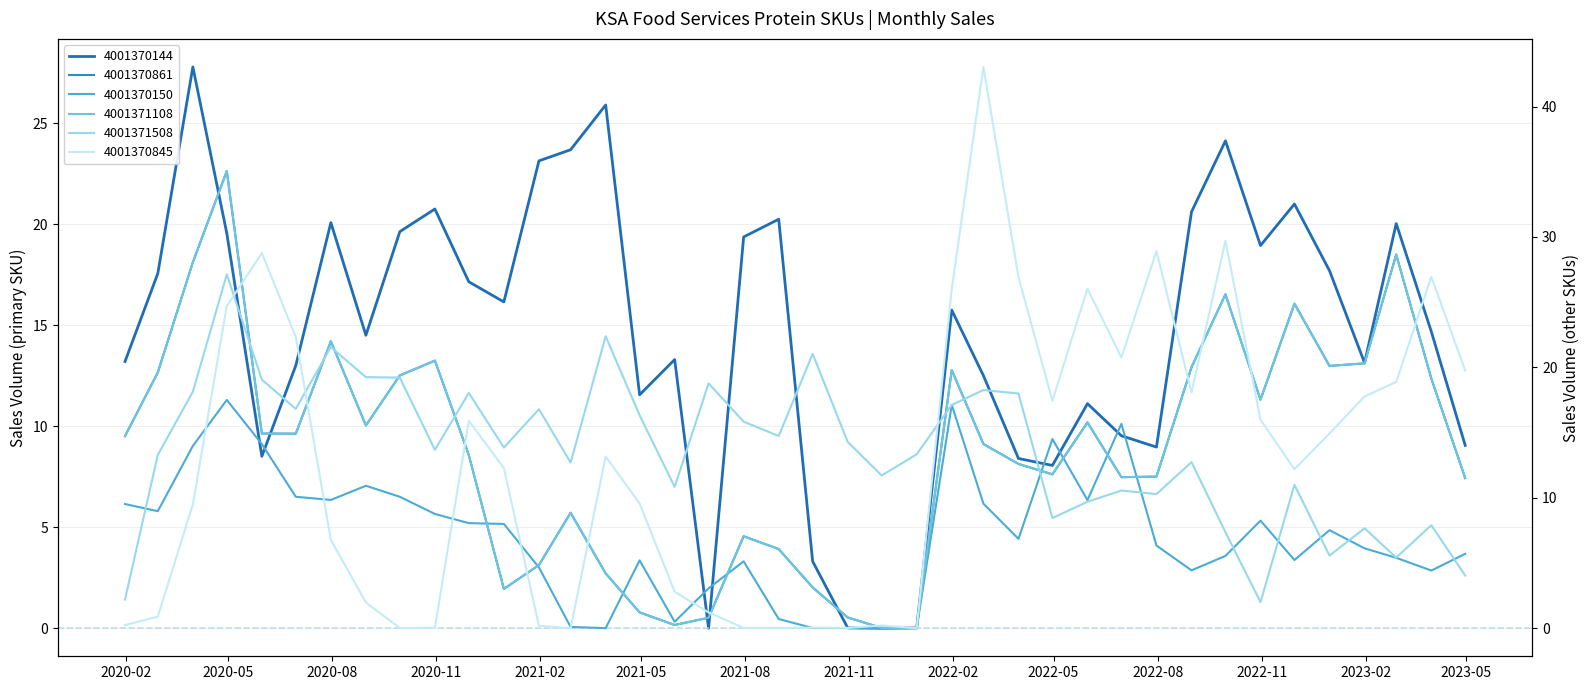

After their last crossing, which series has the higher values: 4001370845 or 4001370144?

4001370845